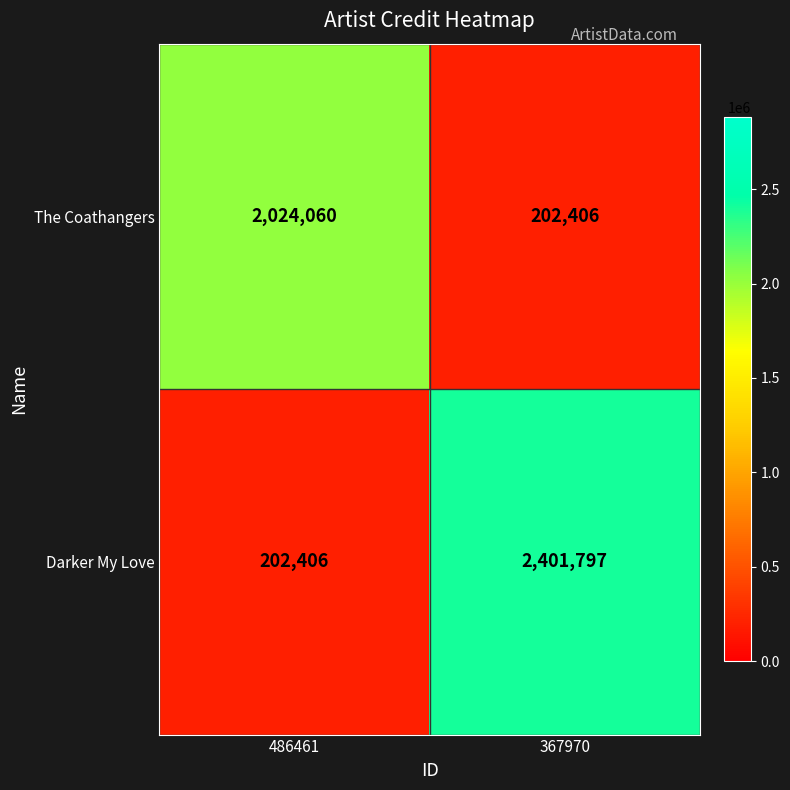

What is the approximate value of Darker My Love at 486461, to the nearest 10?

202410